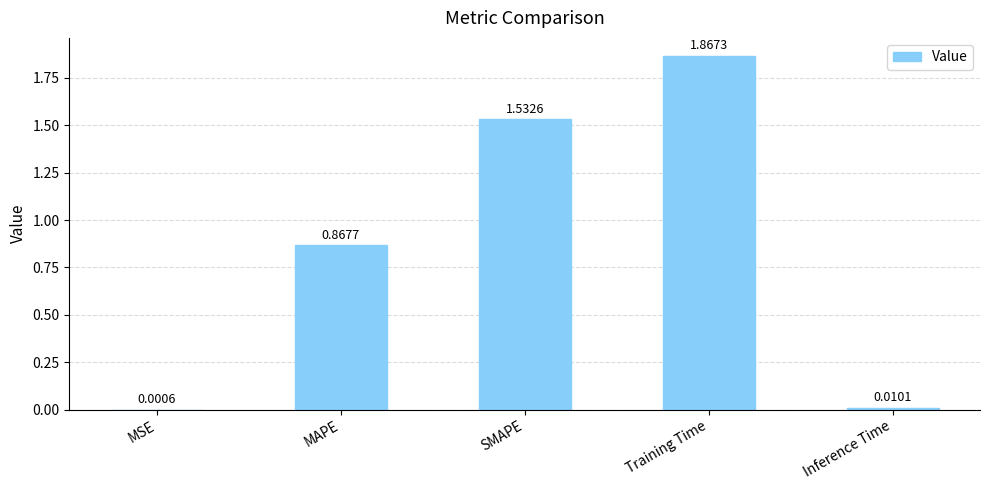

Between SMAPE and Inference Time, which is larger?

SMAPE